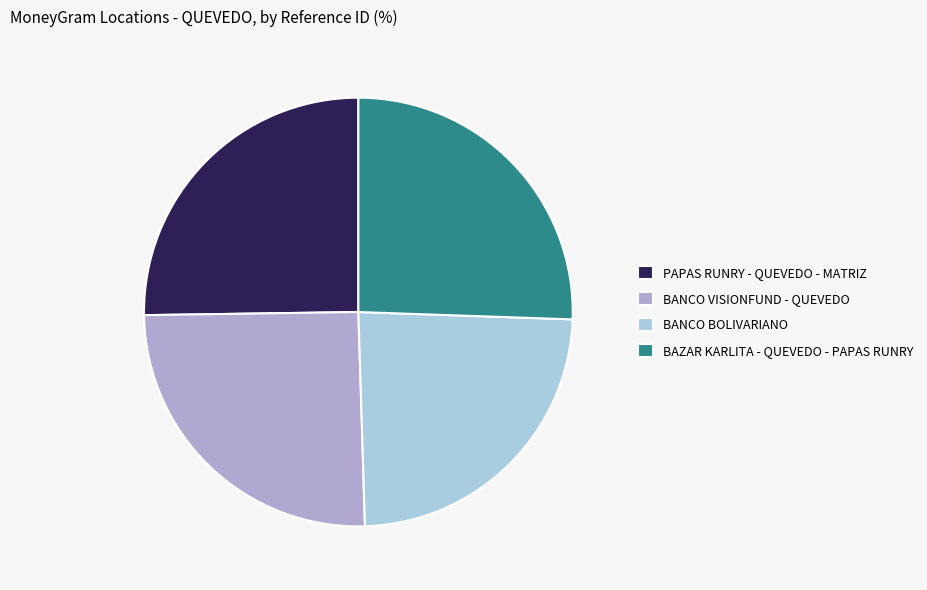

Approximately how many times larger is the value at BAZAR KARLITA - QUEVEDO - PAPAS RUNRY compared to BANCO VISIONFUND - QUEVEDO?

1.0